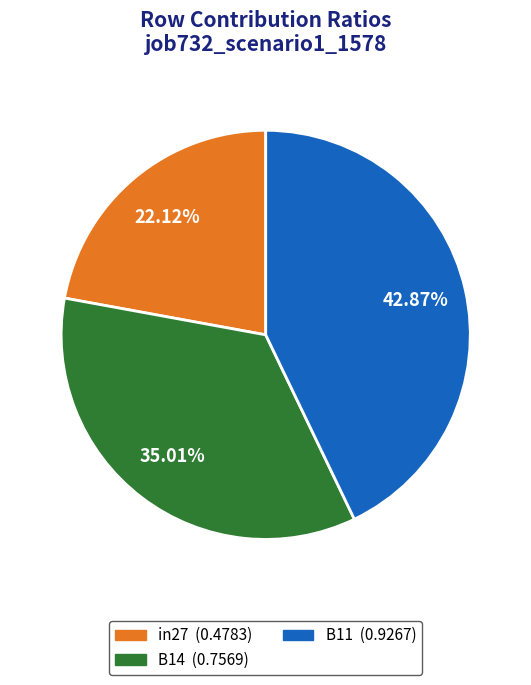

To the nearest percent, what portion does B14 represent?

35%